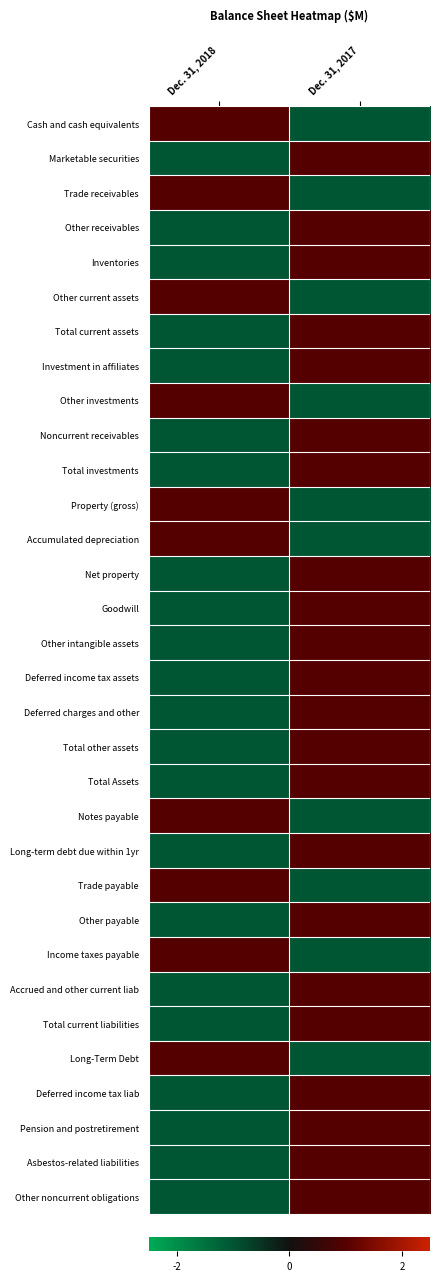

Reading right to left, transcribe all the data shown in this chart.

Cash and cash equivalents: Dec. 31, 2017=-1	Dec. 31, 2018=1
Marketable securities: Dec. 31, 2017=1	Dec. 31, 2018=-1
Trade receivables: Dec. 31, 2017=-1	Dec. 31, 2018=1
Other receivables: Dec. 31, 2017=1	Dec. 31, 2018=-1
Inventories: Dec. 31, 2017=1	Dec. 31, 2018=-1
Other current assets: Dec. 31, 2017=-1	Dec. 31, 2018=1
Total current assets: Dec. 31, 2017=1	Dec. 31, 2018=-1
Investment in affiliates: Dec. 31, 2017=1	Dec. 31, 2018=-1
Other investments: Dec. 31, 2017=-1	Dec. 31, 2018=1
Noncurrent receivables: Dec. 31, 2017=1	Dec. 31, 2018=-1
Total investments: Dec. 31, 2017=1	Dec. 31, 2018=-1
Property (gross): Dec. 31, 2017=-1	Dec. 31, 2018=1
Accumulated depreciation: Dec. 31, 2017=-1	Dec. 31, 2018=1
Net property: Dec. 31, 2017=1	Dec. 31, 2018=-1
Goodwill: Dec. 31, 2017=1	Dec. 31, 2018=-1
Other intangible assets: Dec. 31, 2017=1	Dec. 31, 2018=-1
Deferred income tax assets: Dec. 31, 2017=1	Dec. 31, 2018=-1
Deferred charges and other: Dec. 31, 2017=1	Dec. 31, 2018=-1
Total other assets: Dec. 31, 2017=1	Dec. 31, 2018=-1
Total Assets: Dec. 31, 2017=1	Dec. 31, 2018=-1
Notes payable: Dec. 31, 2017=-1	Dec. 31, 2018=1
Long-term debt due within 1yr: Dec. 31, 2017=1	Dec. 31, 2018=-1
Trade payable: Dec. 31, 2017=-1	Dec. 31, 2018=1
Other payable: Dec. 31, 2017=1	Dec. 31, 2018=-1
Income taxes payable: Dec. 31, 2017=-1	Dec. 31, 2018=1
Accrued and other current liab: Dec. 31, 2017=1	Dec. 31, 2018=-1
Total current liabilities: Dec. 31, 2017=1	Dec. 31, 2018=-1
Long-Term Debt: Dec. 31, 2017=-1	Dec. 31, 2018=1
Deferred income tax liab: Dec. 31, 2017=1	Dec. 31, 2018=-1
Pension and postretirement: Dec. 31, 2017=1	Dec. 31, 2018=-1
Asbestos-related liabilities: Dec. 31, 2017=1	Dec. 31, 2018=-1
Other noncurrent obligations: Dec. 31, 2017=1	Dec. 31, 2018=-1